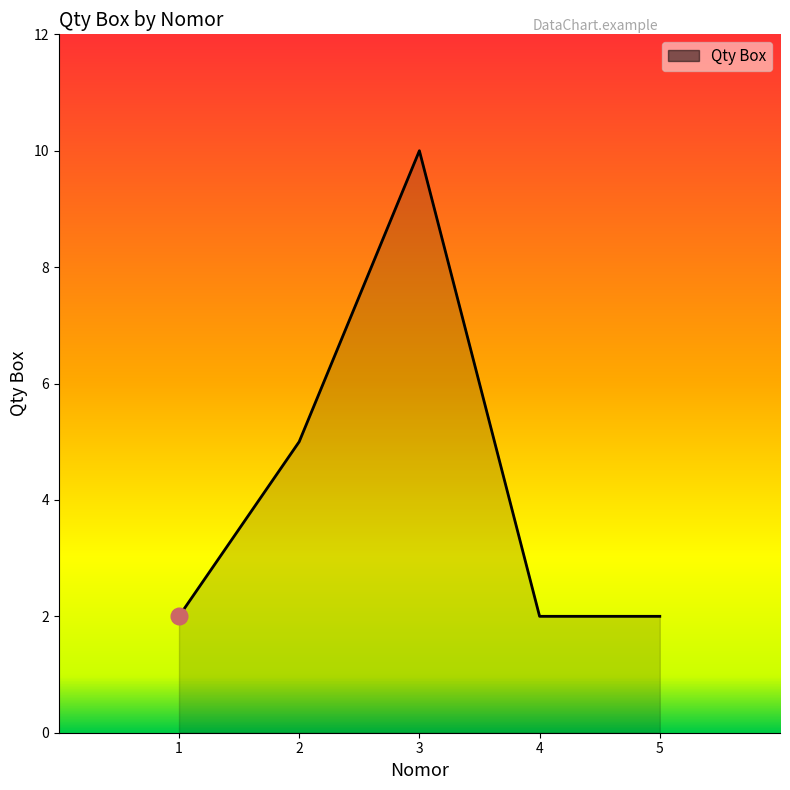

How many lines are shown in the chart?

1